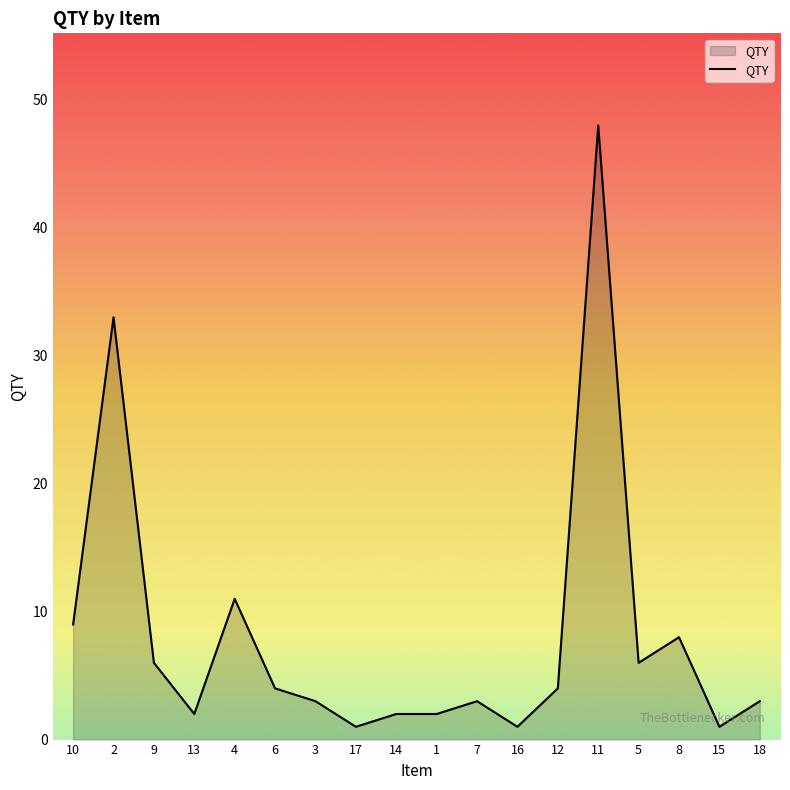

Between 5 and 3, which is larger?

5